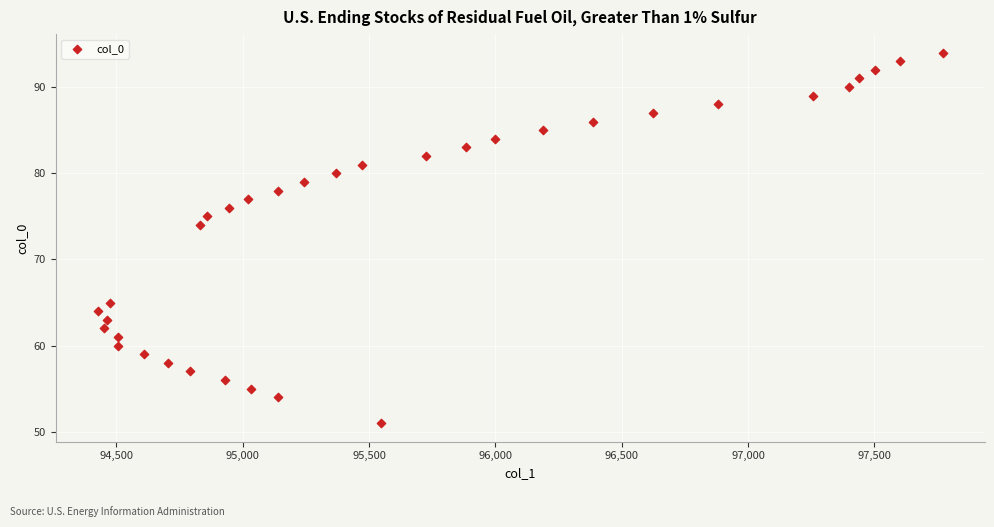

What Y value in the scatter plot is closest to 72?

74